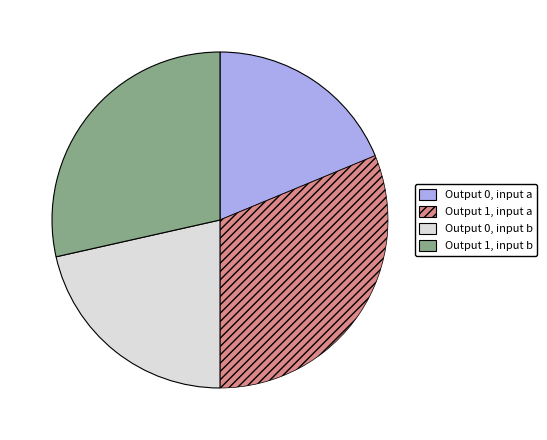

Does any single category account for the majority?

No